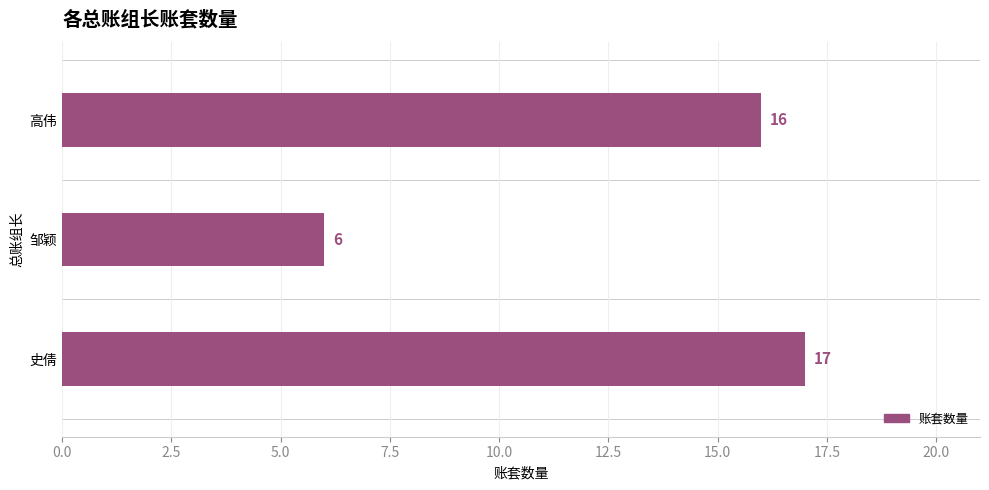

Where is the data nearest to the value 11?

邹颖